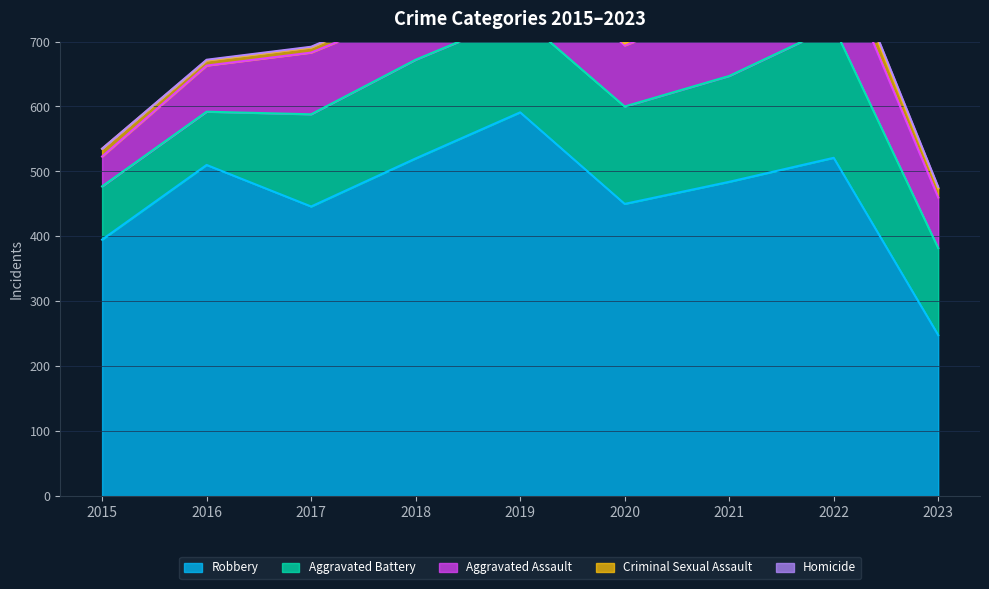

True or false: Criminal Sexual Assault has a value of 14 at 2021.

True